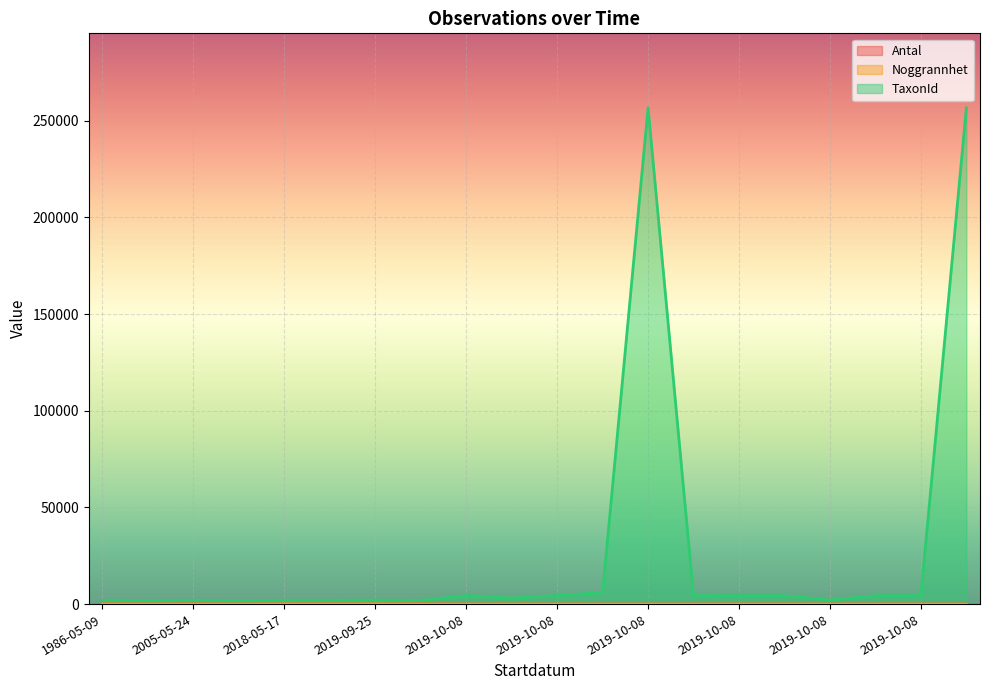

How many interior local peaks does the Antal series have?

3